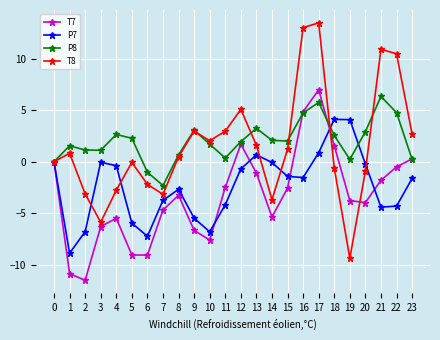

Which series changed the most between 17 and 21?

T7